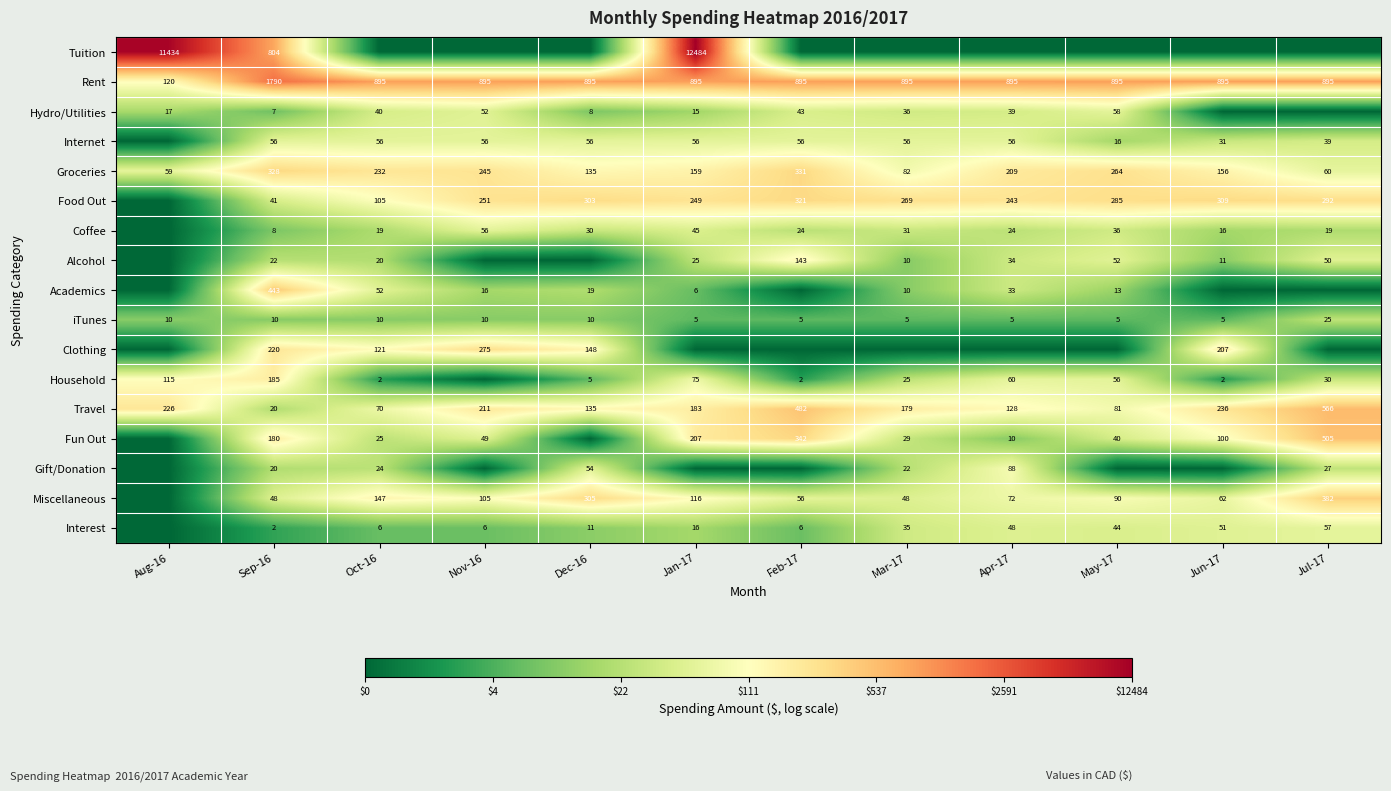

What is the difference between the Groceries values at Mar-17 and Feb-17?

249